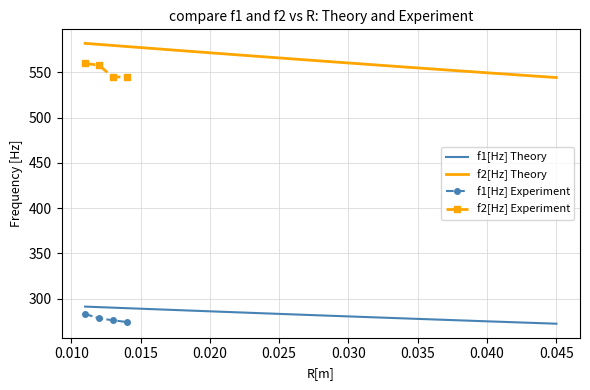

True or false: f1[Hz] Theory and f2[Hz] Theory cross at least once.

False